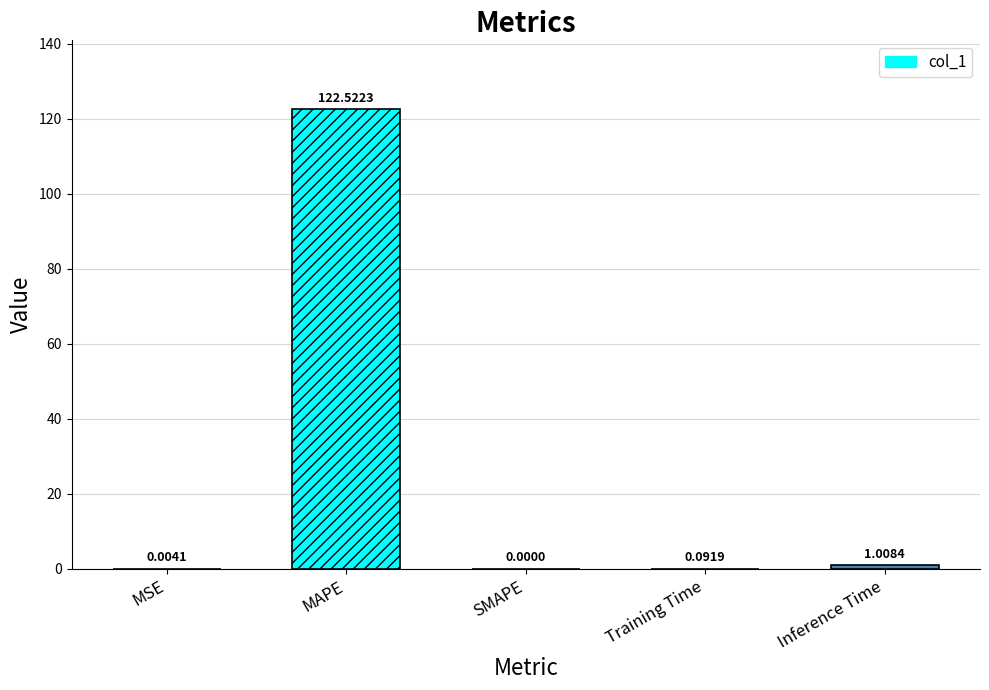

Is it true that the value at MAPE is 44.8?

False